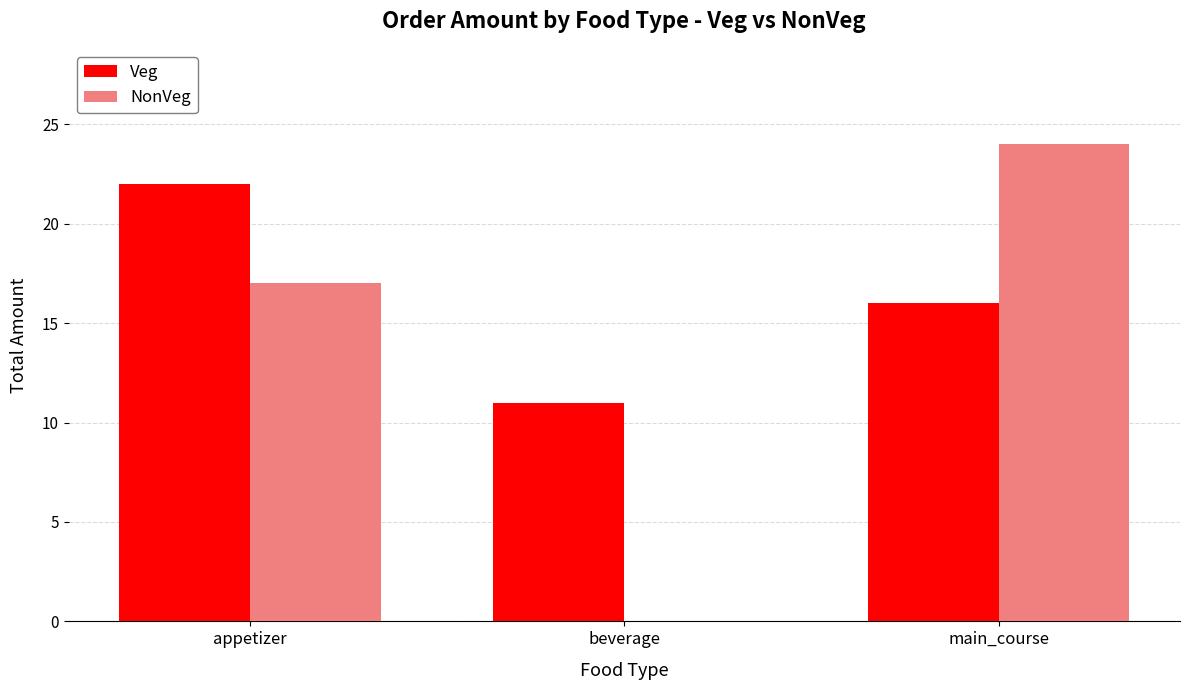

Where is NonVeg nearest to the value 12?

appetizer